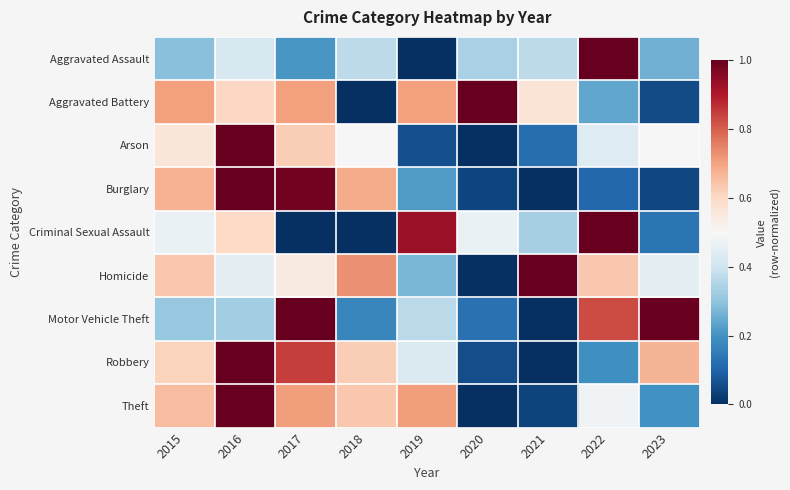

Reading right to left, transcribe all the data shown in this chart.

Aggravated Assault: 2023=0.3	2022=1.0	2021=0.4	2020=0.3	2019=0.0	2018=0.4	2017=0.2	2016=0.4	2015=0.3
Aggravated Battery: 2023=0.1	2022=0.2	2021=0.6	2020=1.0	2019=0.7	2018=0.0	2017=0.7	2016=0.6	2015=0.7
Arson: 2023=0.5	2022=0.4	2021=0.1	2020=0.0	2019=0.1	2018=0.5	2017=0.6	2016=1.0	2015=0.6
Burglary: 2023=0.0	2022=0.1	2021=0.0	2020=0.0	2019=0.2	2018=0.7	2017=1.0	2016=1.0	2015=0.7
Criminal Sexual Assault: 2023=0.1	2022=1.0	2021=0.3	2020=0.5	2019=0.9	2018=0.0	2017=0.0	2016=0.6	2015=0.5
Homicide: 2023=0.5	2022=0.6	2021=1.0	2020=0.0	2019=0.3	2018=0.7	2017=0.5	2016=0.5	2015=0.6
Motor Vehicle Theft: 2023=1.0	2022=0.8	2021=0.0	2020=0.1	2019=0.4	2018=0.2	2017=1.0	2016=0.3	2015=0.3
Robbery: 2023=0.7	2022=0.2	2021=0.0	2020=0.1	2019=0.4	2018=0.6	2017=0.8	2016=1.0	2015=0.6
Theft: 2023=0.2	2022=0.5	2021=0.0	2020=0.0	2019=0.7	2018=0.6	2017=0.7	2016=1.0	2015=0.7